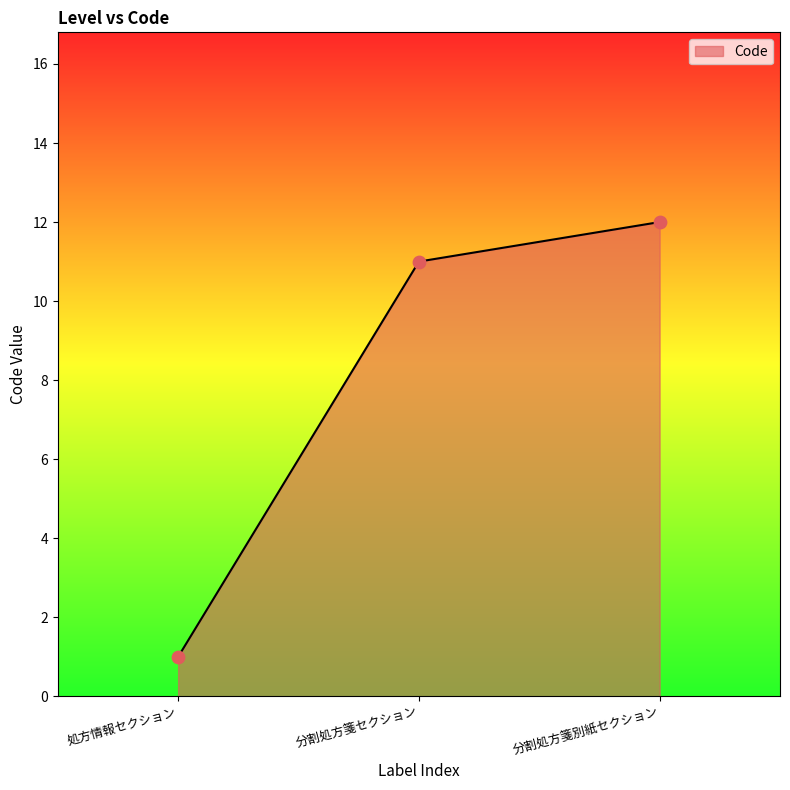

What is the change in value from 処方情報セクション to 分割処方箋別紙セクション?

+11